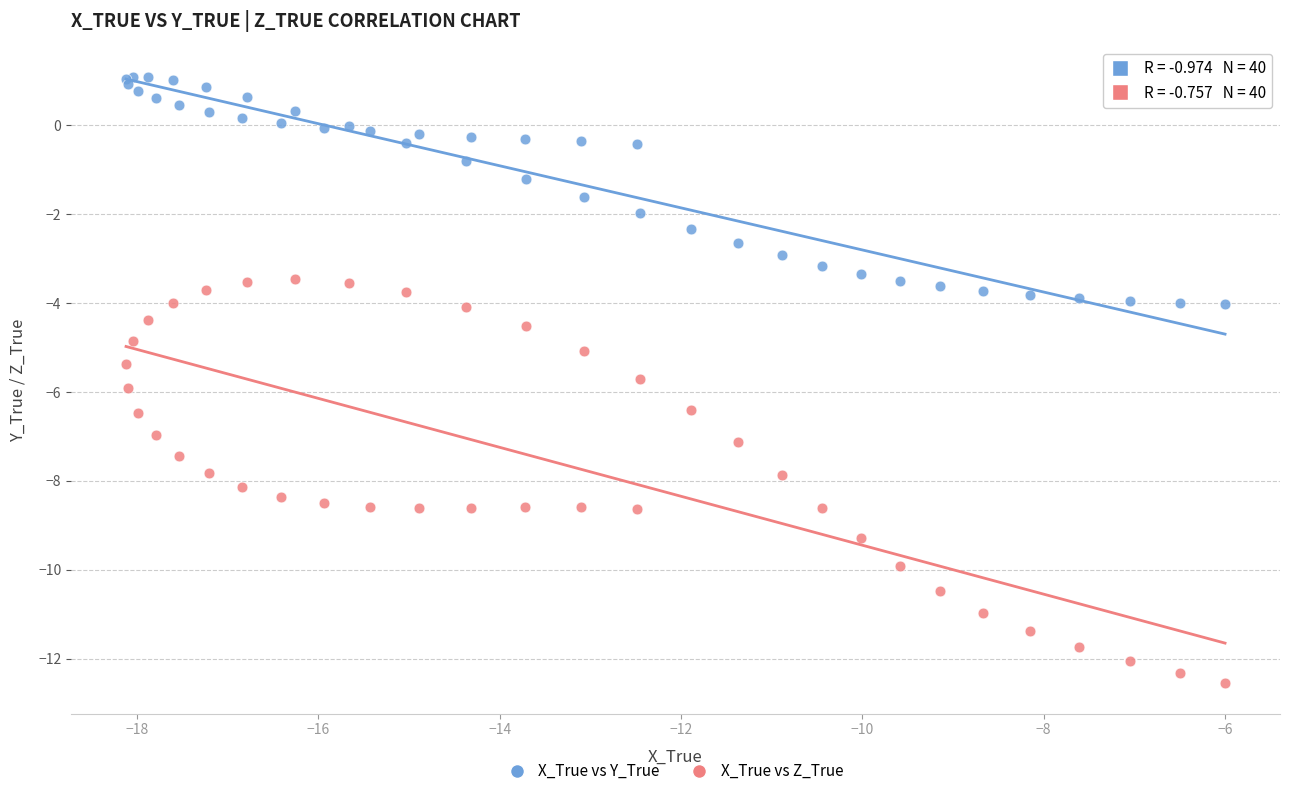

What are all the series names shown in the legend?

X_True vs Y_True, X_True vs Z_True